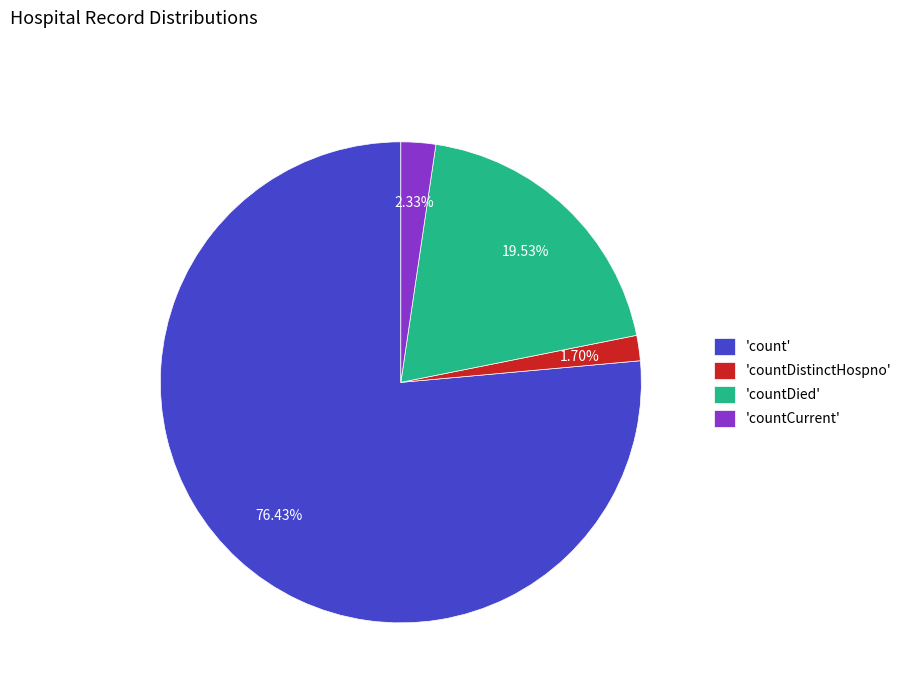

Rank the categories by value from lowest to highest.

'countDistinctHospno', 'countCurrent', 'countDied', 'count'